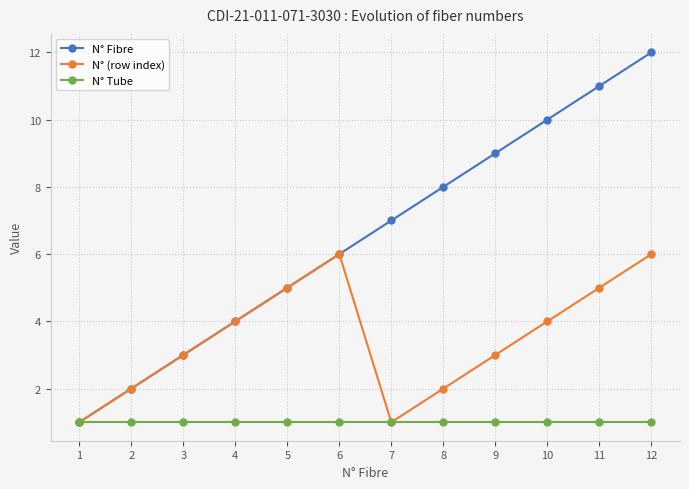

Is this an area chart (filled region under the line)?

No